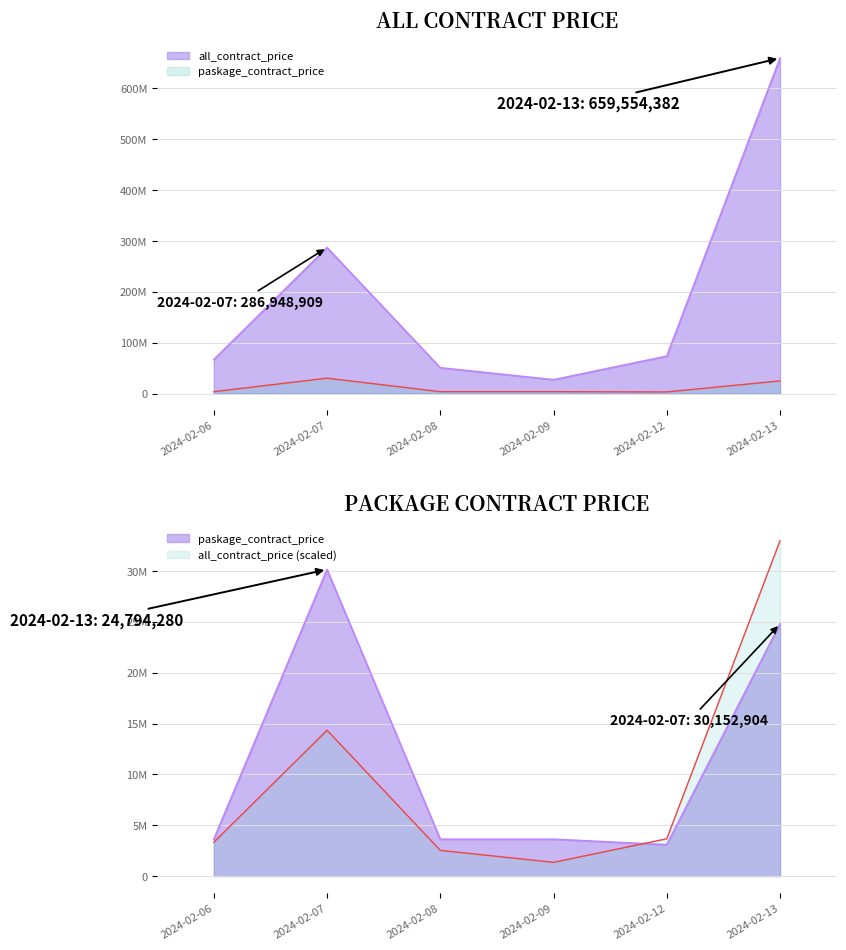

Reading right to left, transcribe all the data shown in this chart.

all_contract_price: 2024-02-13=659554381.9	2024-02-12=73489275.7	2024-02-09=27155786.0	2024-02-08=50697131.2	2024-02-07=286948909.2	2024-02-06=66623541.1
paskage_contract_price: 2024-02-13=24794280.0	2024-02-12=3087948.0	2024-02-09=3632880.0	2024-02-08=3632880.0	2024-02-07=30152904.0	2024-02-06=3632880.0